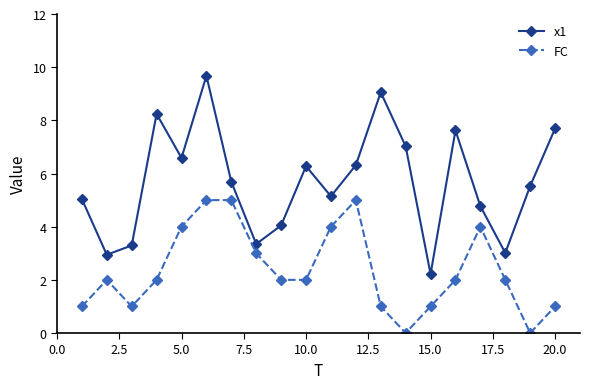

Which series has the widest spread of values?

x1